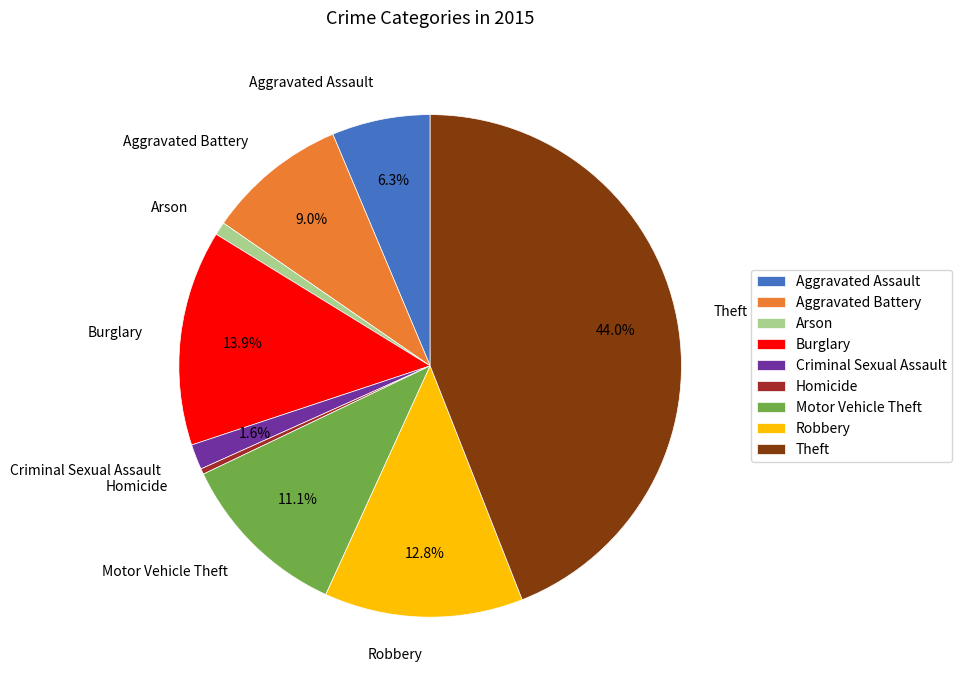

Do Criminal Sexual Assault and Burglary together represent more than half of the pie?

No